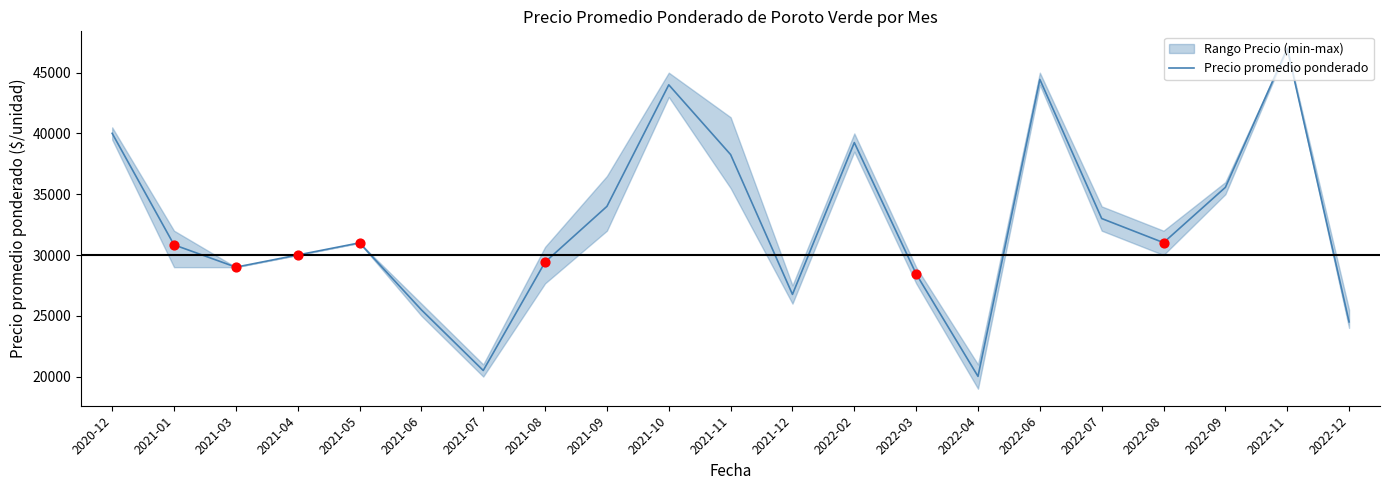

What is the ratio of the value at 2021-05 to the value at 2021-04?

1.0